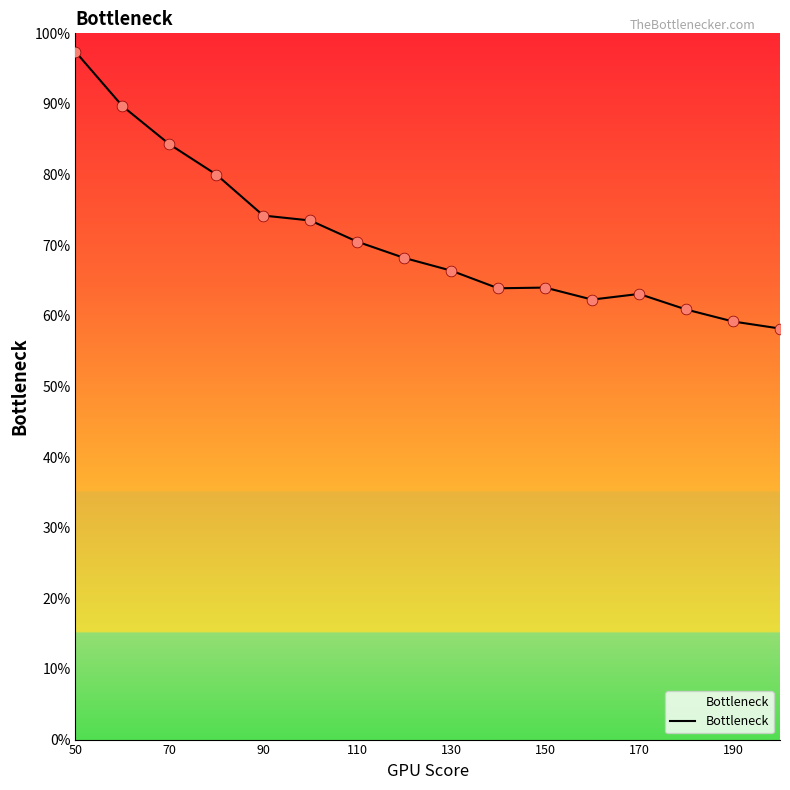

What is the maximum value shown in the chart?

97.4